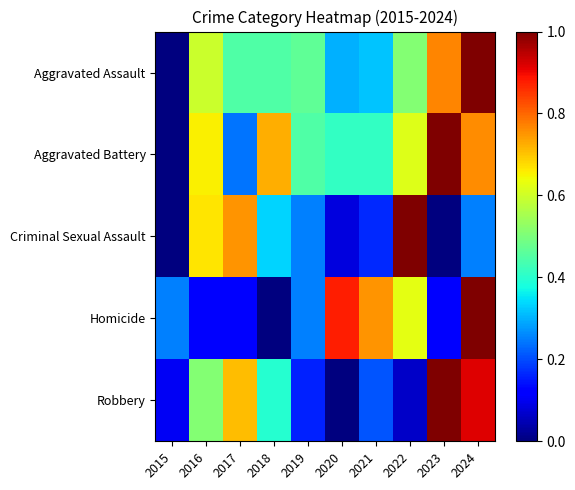

Rank the series by their maximum value, from highest to lowest.

Aggravated Assault, Aggravated Battery, Criminal Sexual Assault, Homicide, Robbery